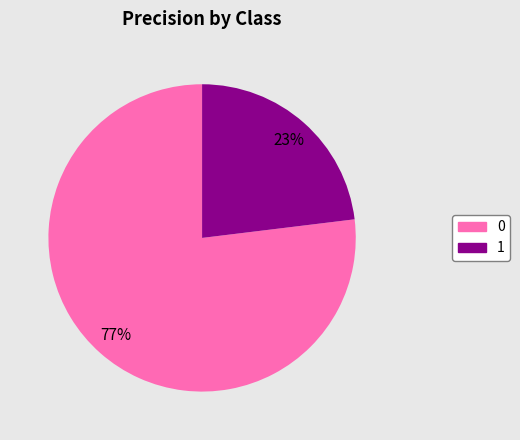

Is it true that 0 is 77% of the pie?

True